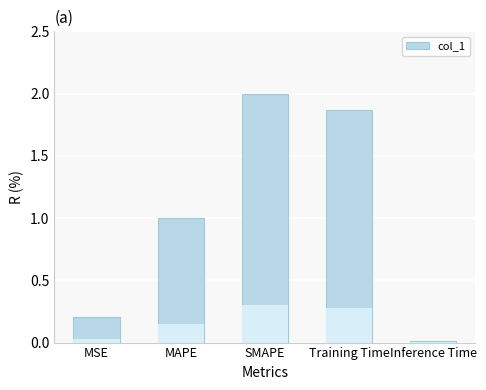

What position from the left is Inference Time?

5